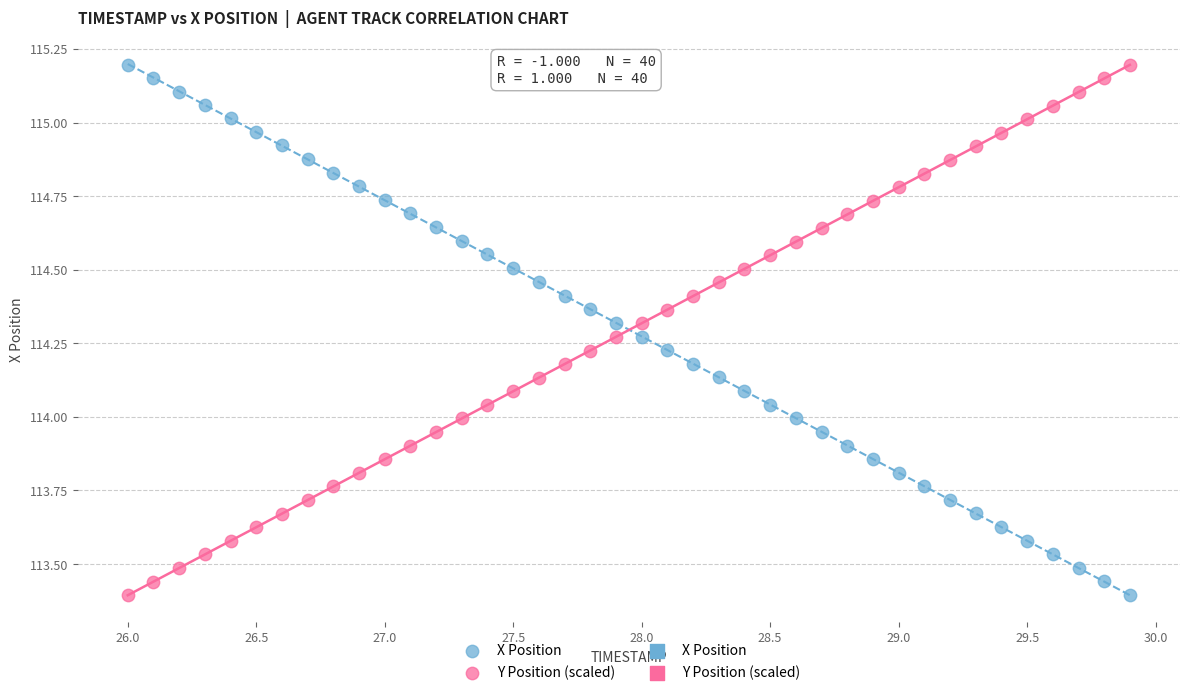

What is the X range (max minus min) for the scatter plot?

3.9